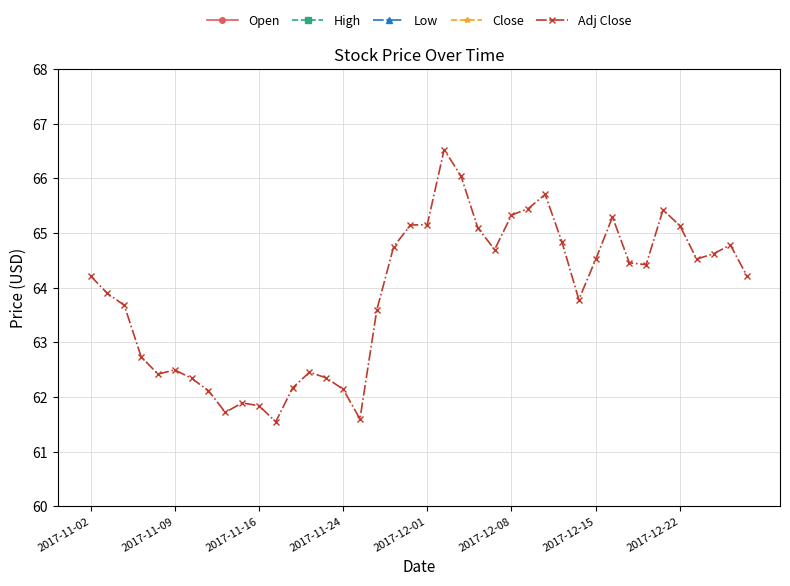

Count the number of categories in the chart.

40